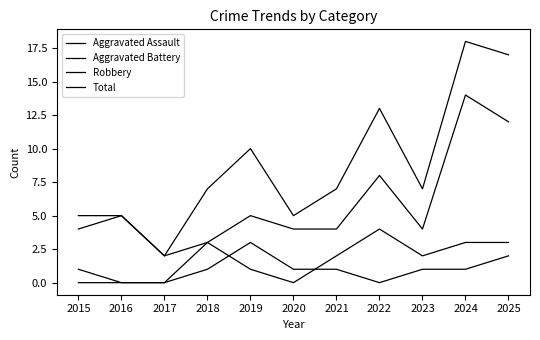

Is it true that Aggravated Battery equals 4 at 2018?

False